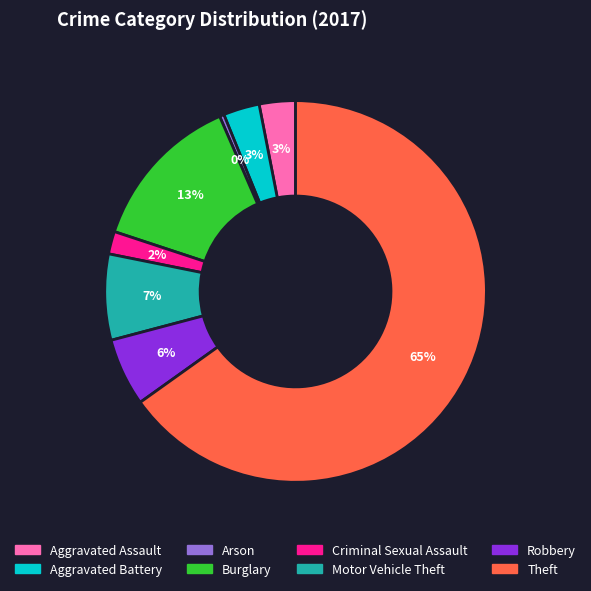

To the nearest percent, what is the average slice percentage?

12%